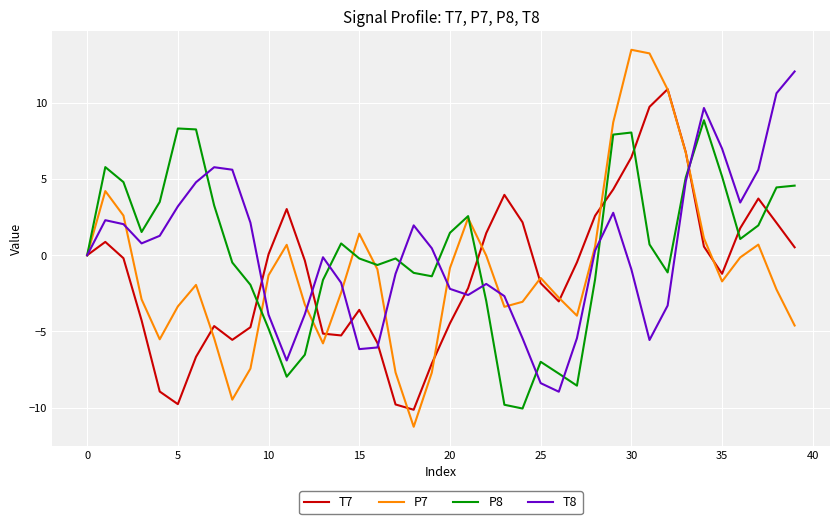

Which series has the largest range (max minus min)?

P7